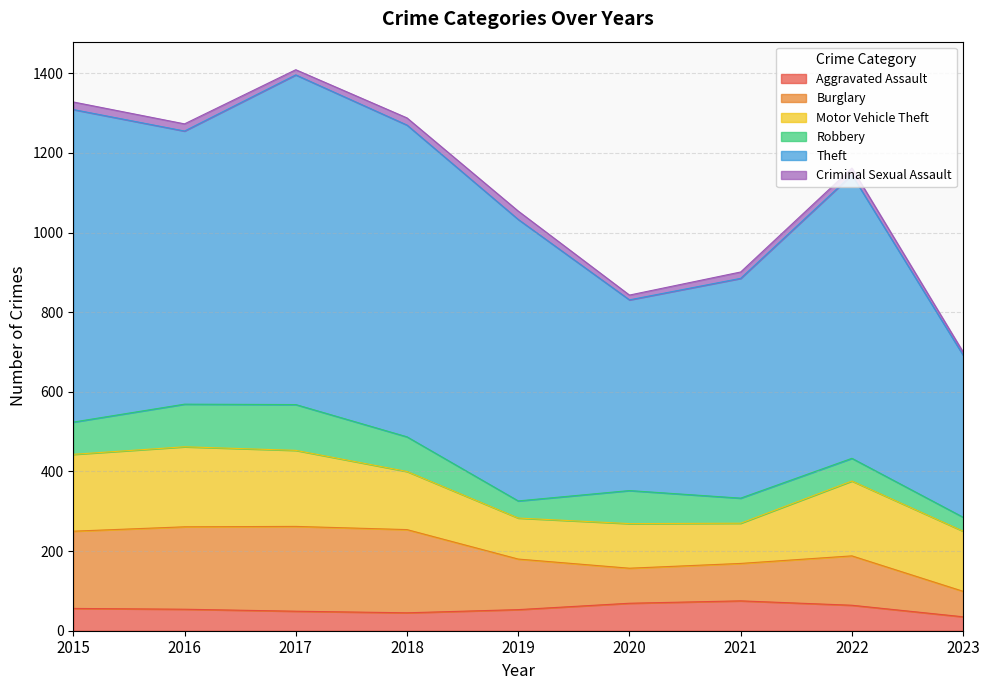

What is the value of the Motor Vehicle Theft point at the 1st from the left?

193